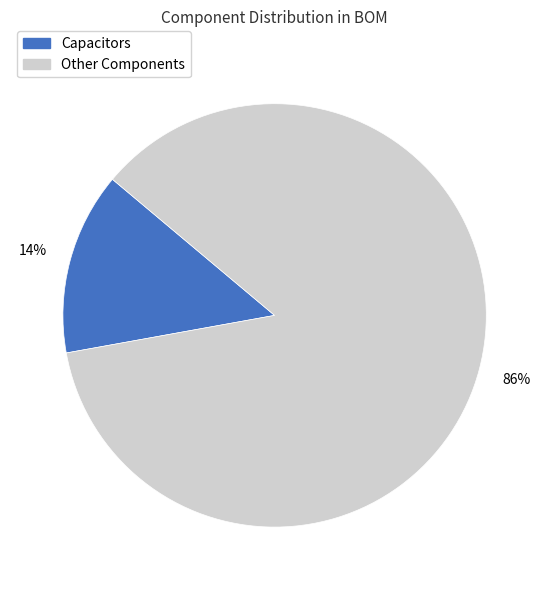

How many slices are in this pie chart?

2